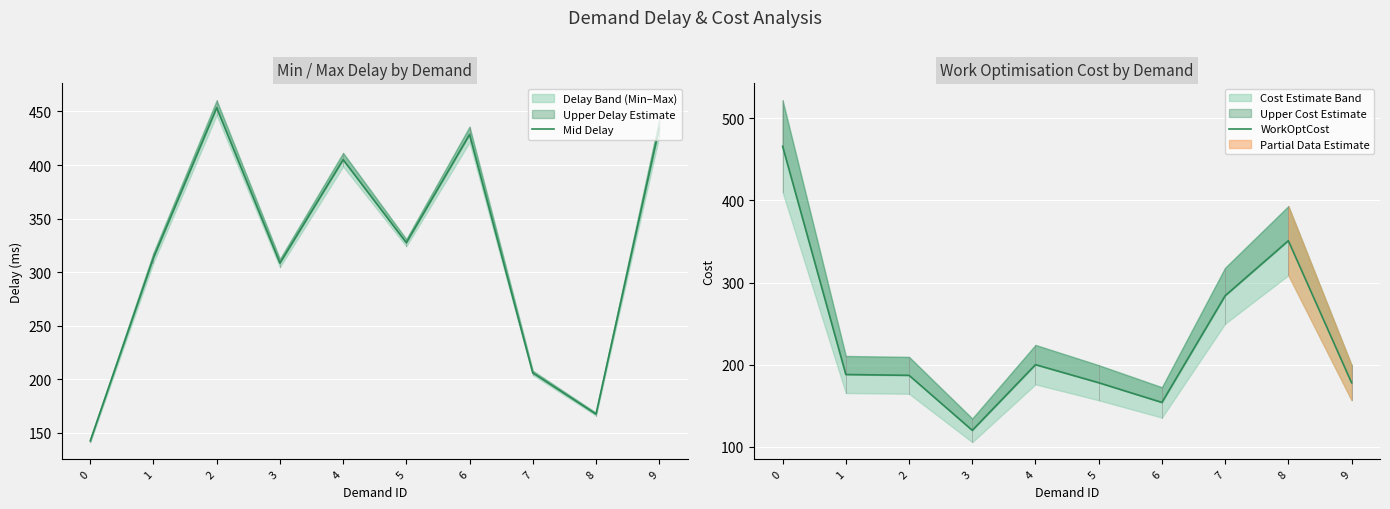

Reading left to right, what are all the values shown in this chart?

Mid Delay: 142.5	313.5	453.5	308.5	405.0	327.5	428.5	206.0	167.5	434.5
WorkOptCost: 466.0	188.0	187.0	120.0	200.0	178.0	154.0	284.0	351.0	178.0